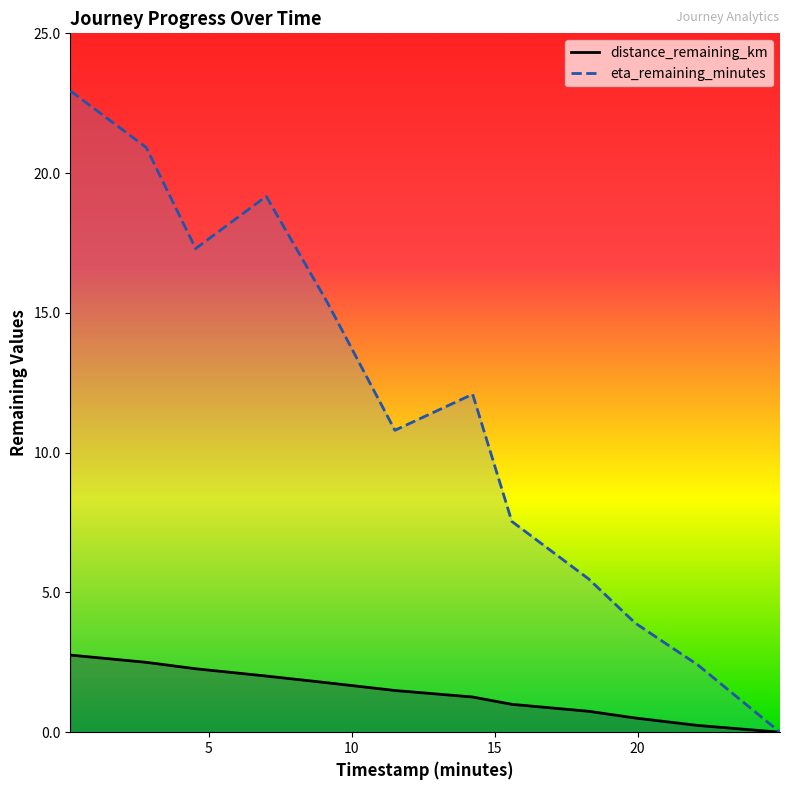

True or false: distance_remaining_km and eta_remaining_minutes cross at least once.

False